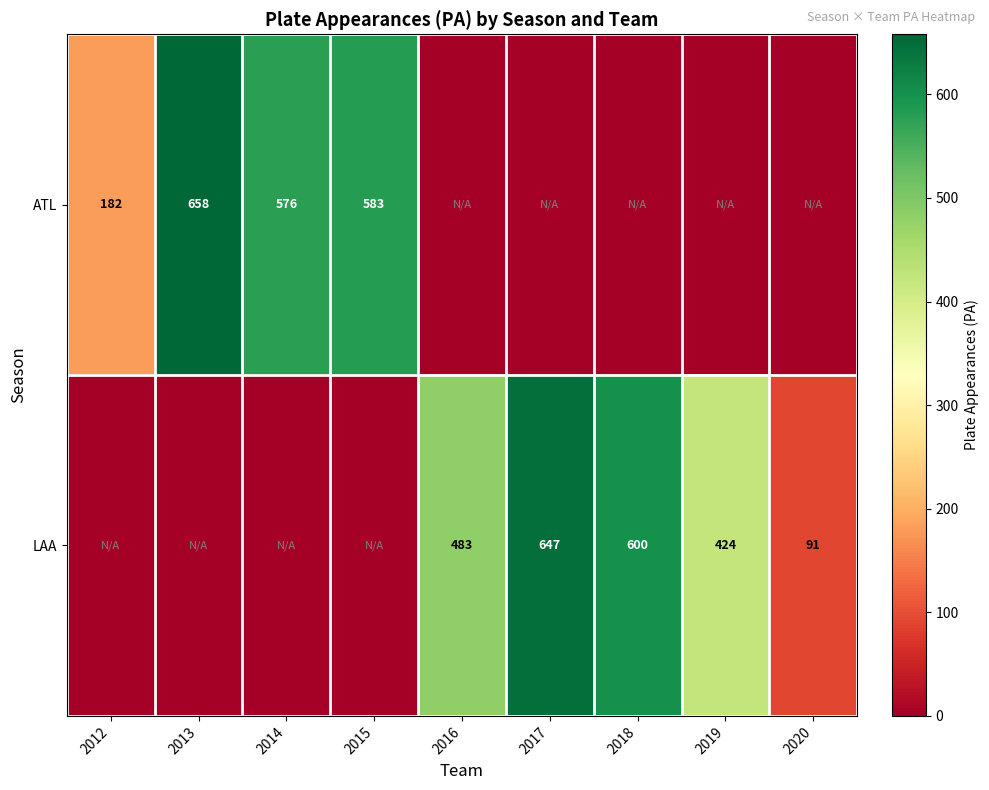

The value of LAA at 2017 is 985. True or false?

False